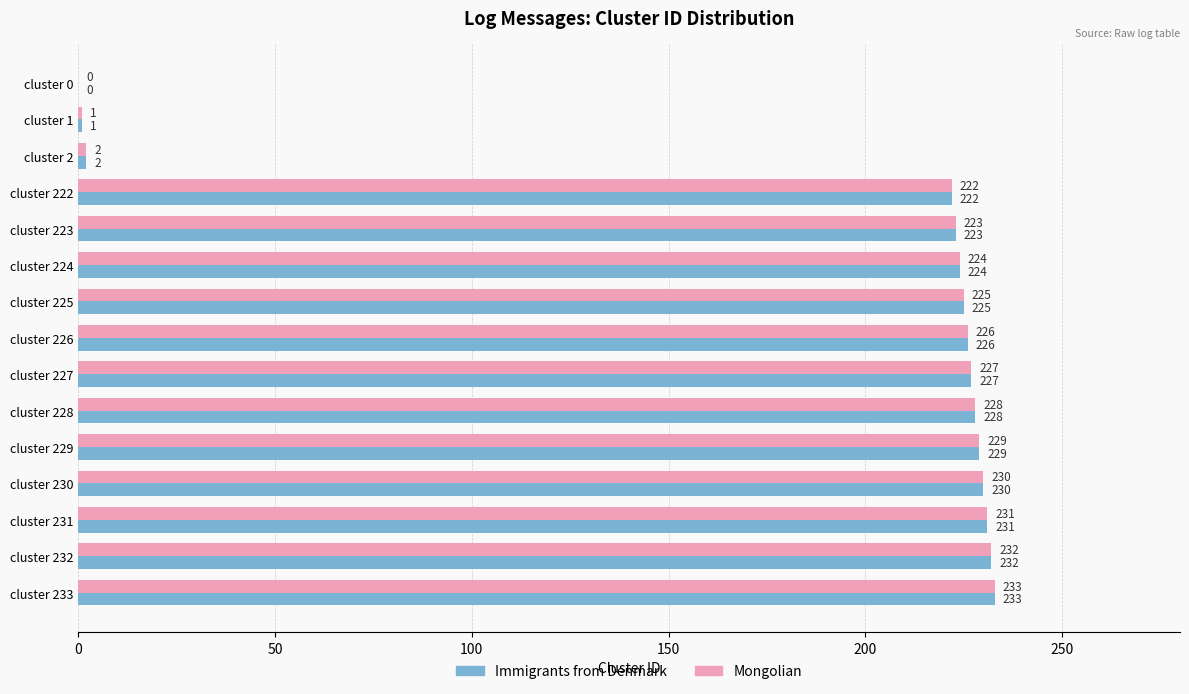

How many data points does each series have?

15